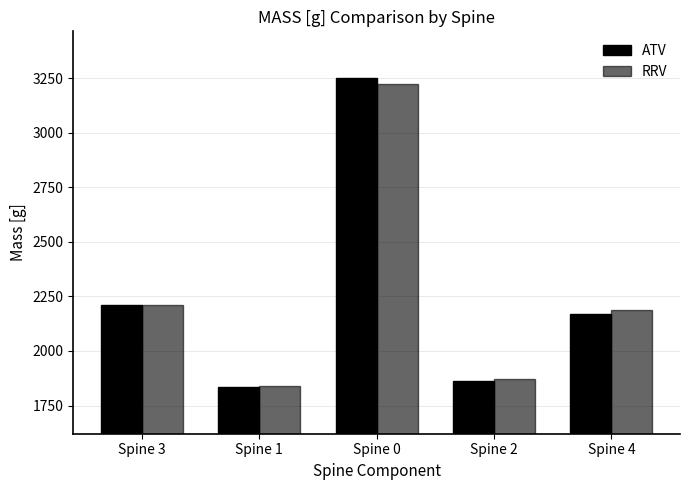

How many series are shown in this chart?

2